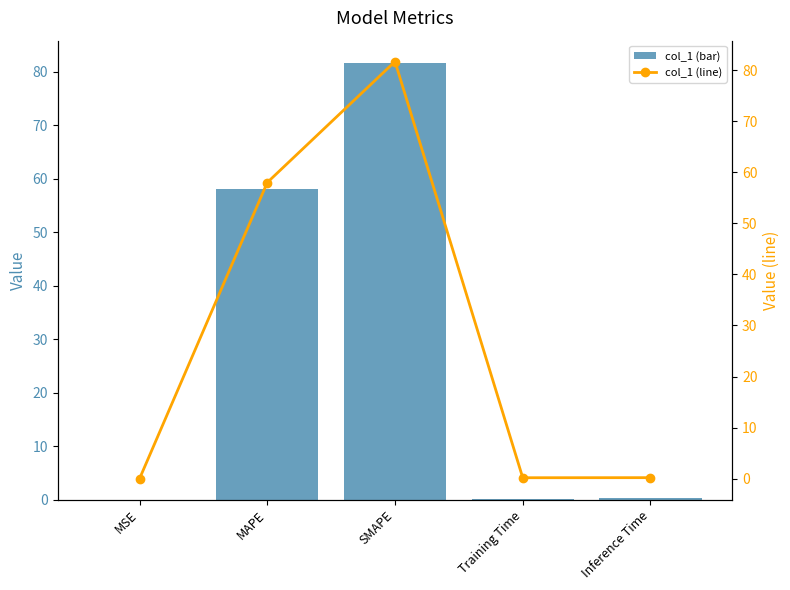

Reading left to right, list all the values displayed in this chart.

col_1 (bar): 0.0	58.0	81.7	0.2	0.2
col_1 (line): 0.0	58.0	81.7	0.2	0.2